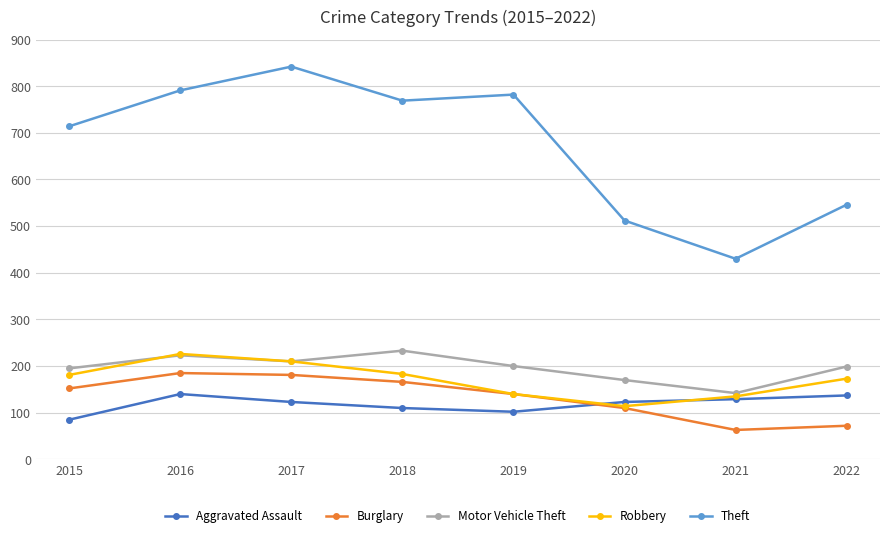

True or false: Motor Vehicle Theft has a value of 46 at 2020.

False